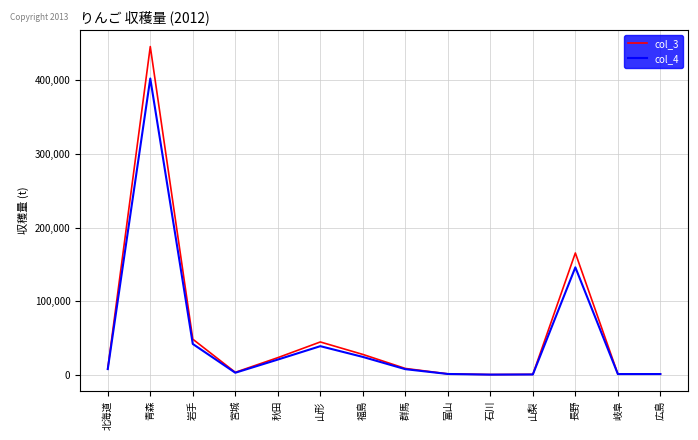

True or false: col_3 has more than 0 points higher than both neighbors.

True